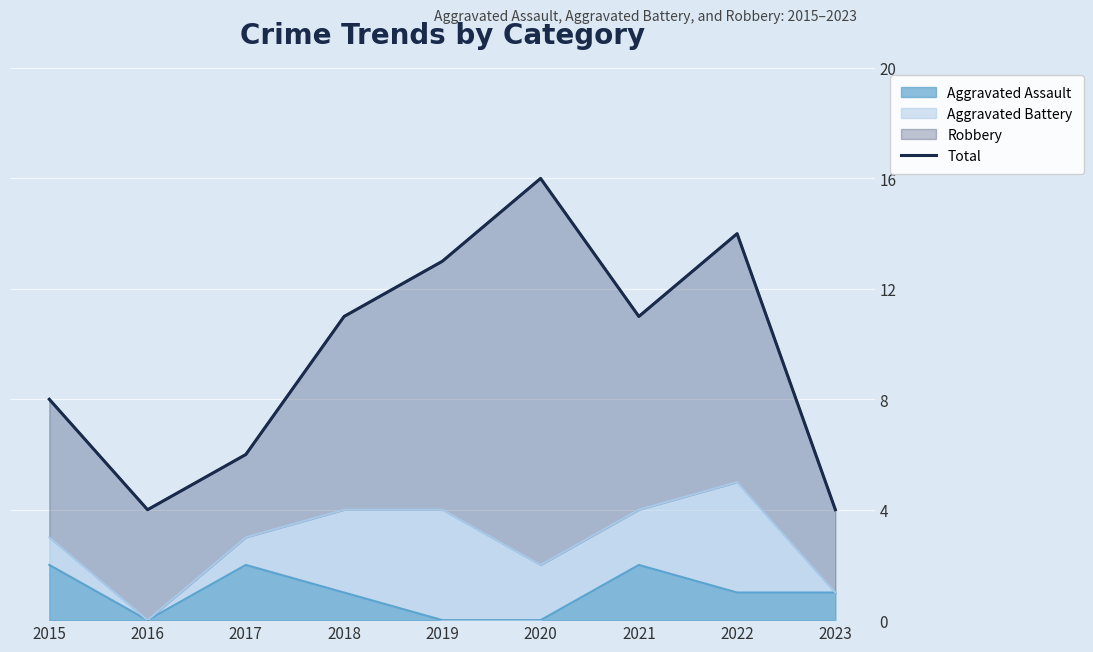

How many points are lower than both their immediate neighbors (excluding endpoints)?

2